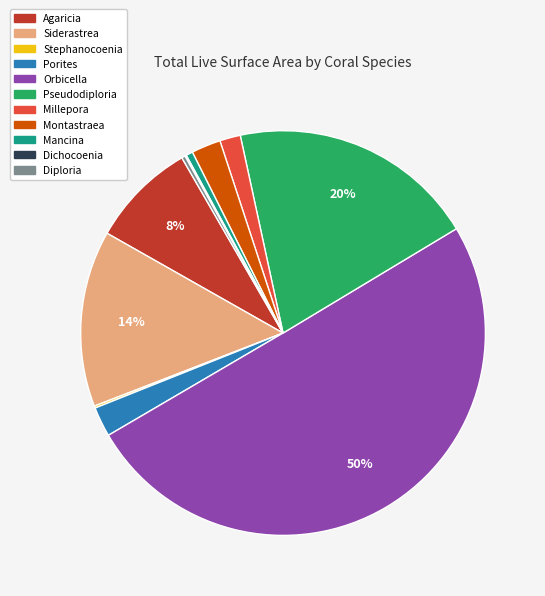

To the nearest percent, what is the average slice percentage?

9%